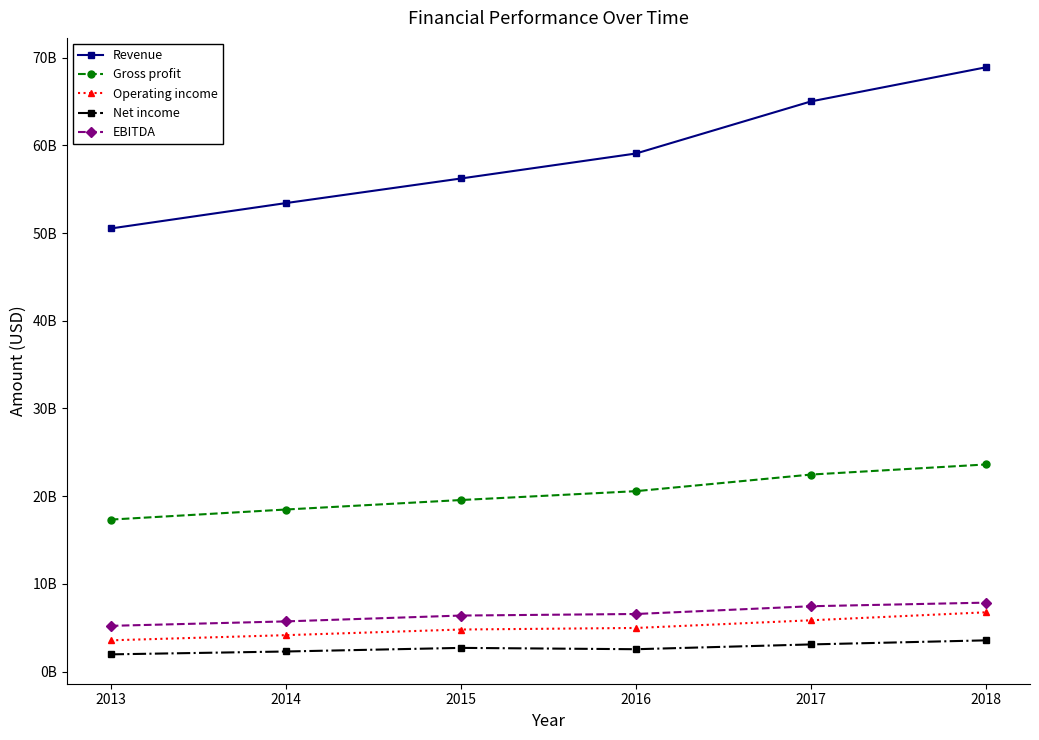

Is the value of Revenue at 2018 greater than the value of EBITDA at 2014?

Yes